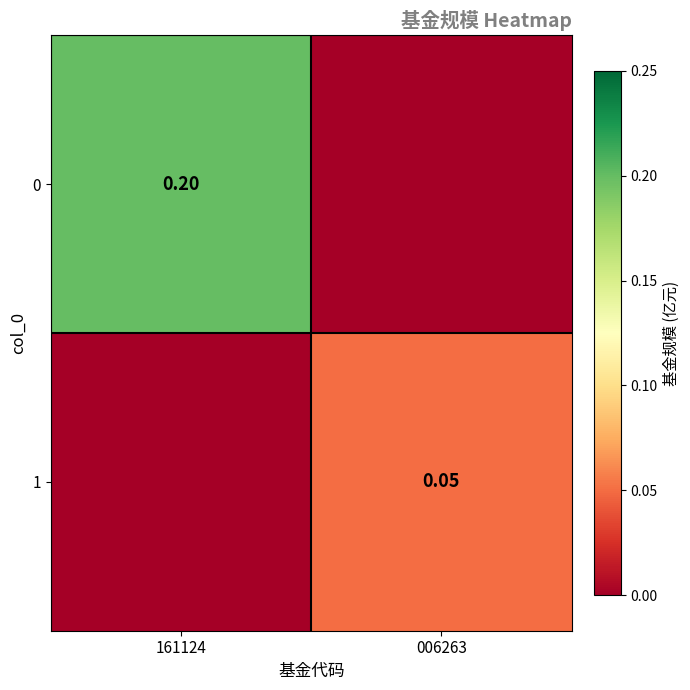

What is the difference between the highest and lowest values at 161124?

0.2